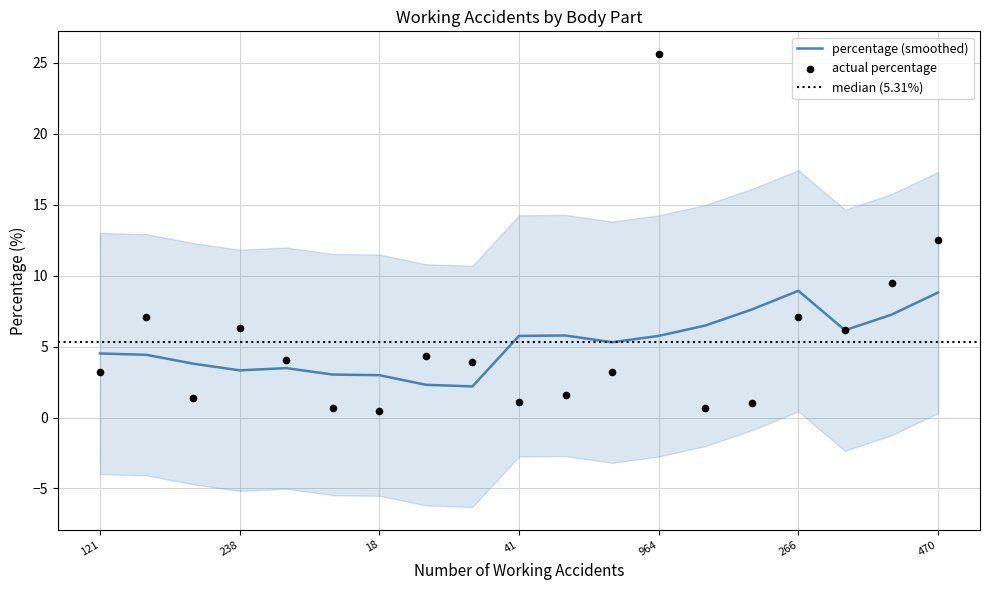

Between 41 and 470, which is larger?

470